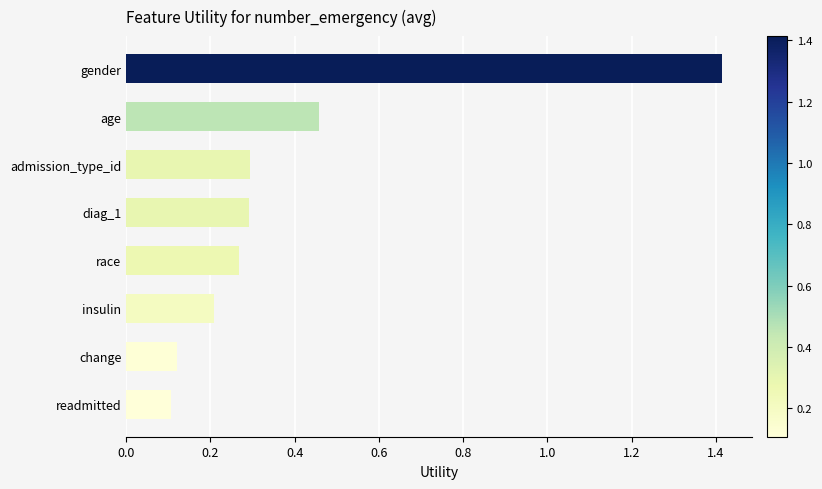

How many bars are there in total?

8